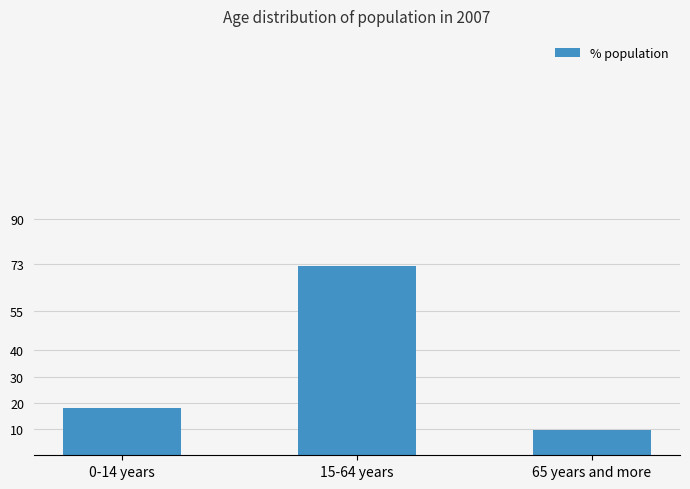

What is the average value?

33.3